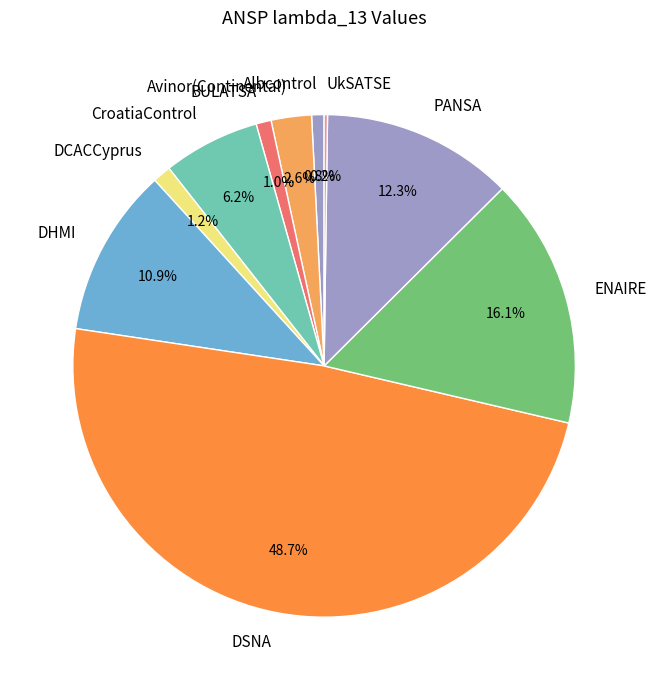

Is it true that Albcontrol is 16% of the pie?

False